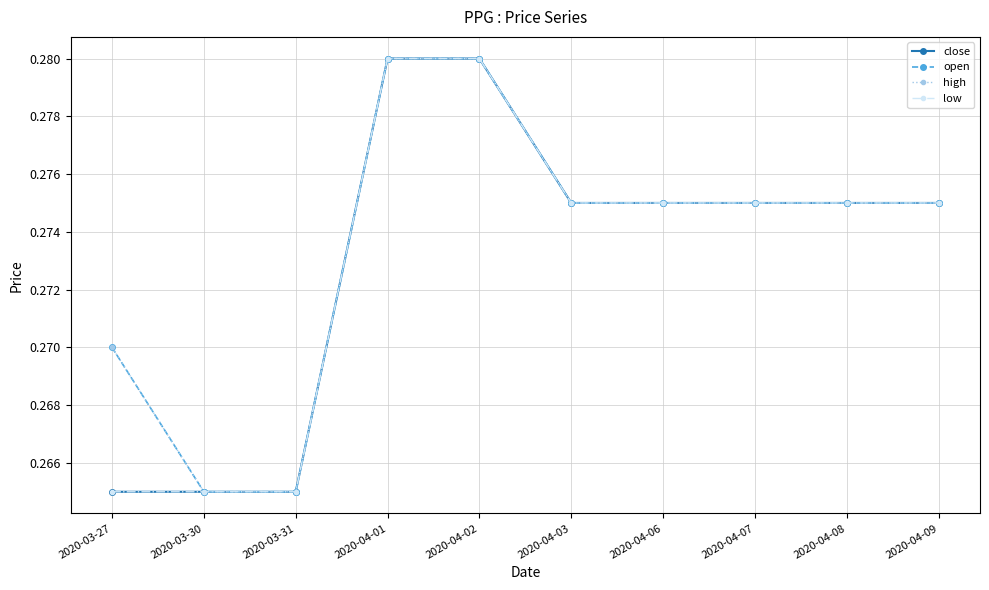

What is the minimum value shown in the chart?

0.3